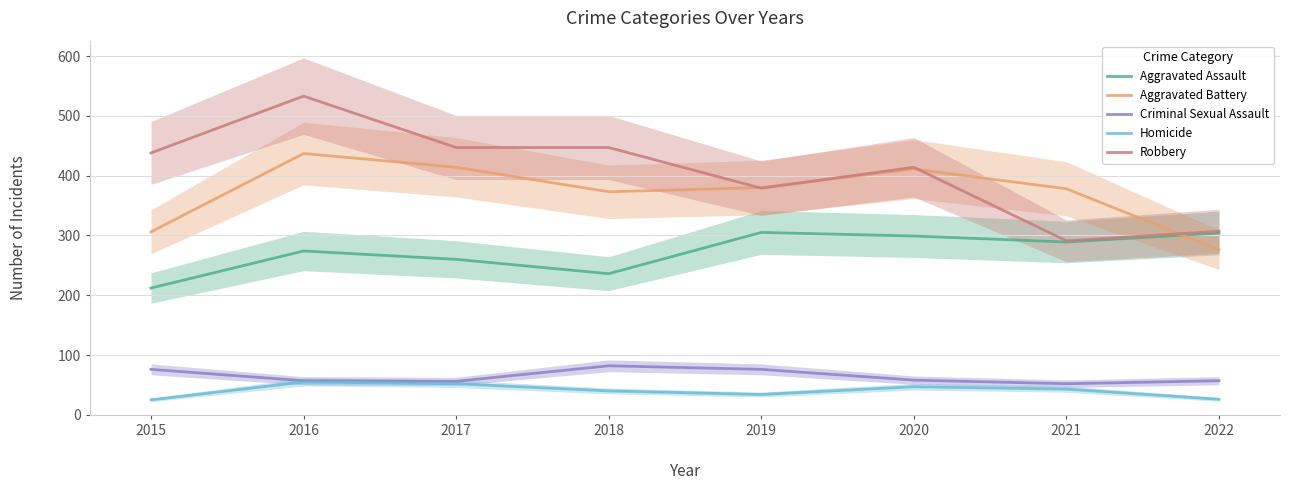

What is the value of the Aggravated Battery point at the 6th from the left?

411